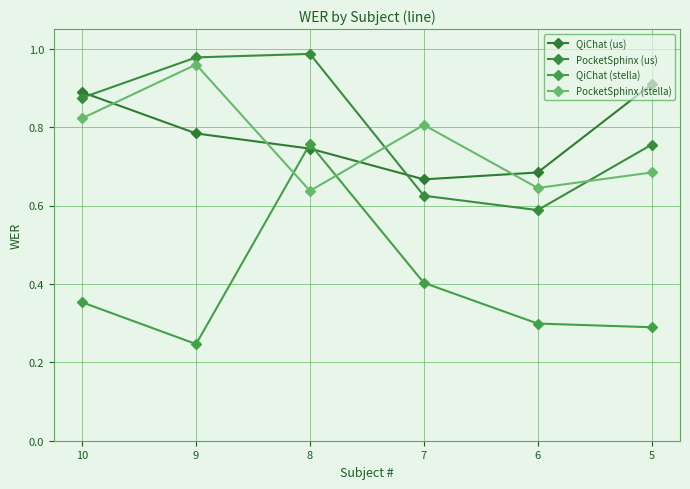

How many series are shown in this chart?

4